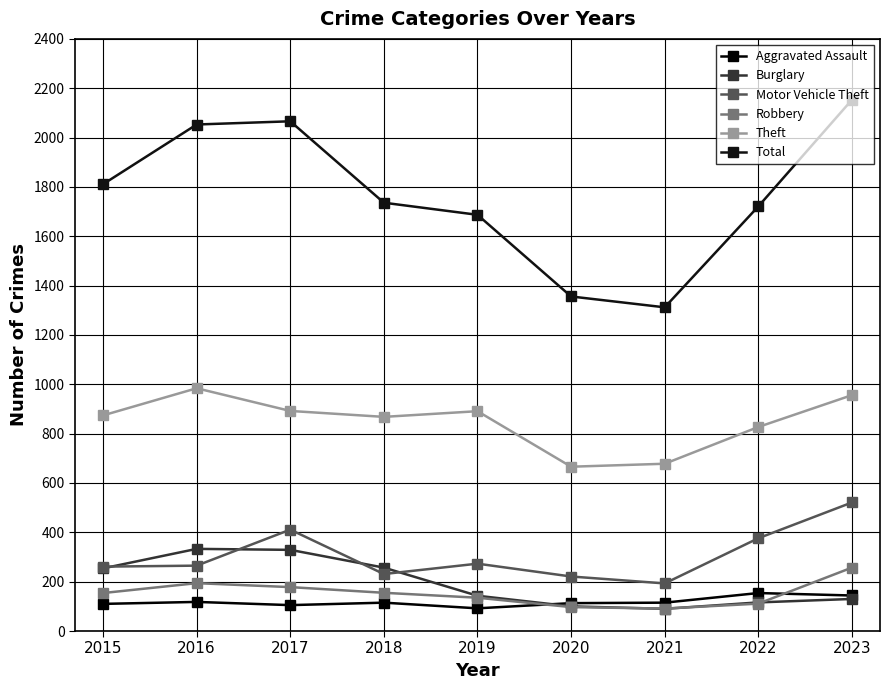

Rank the series by their maximum value, from lowest to highest.

Aggravated Assault, Robbery, Burglary, Motor Vehicle Theft, Theft, Total